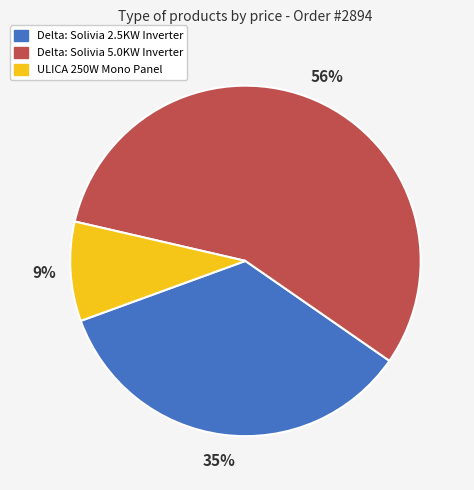

What is the largest slice in the pie chart?

Delta: Solivia 5.0KW Inverter